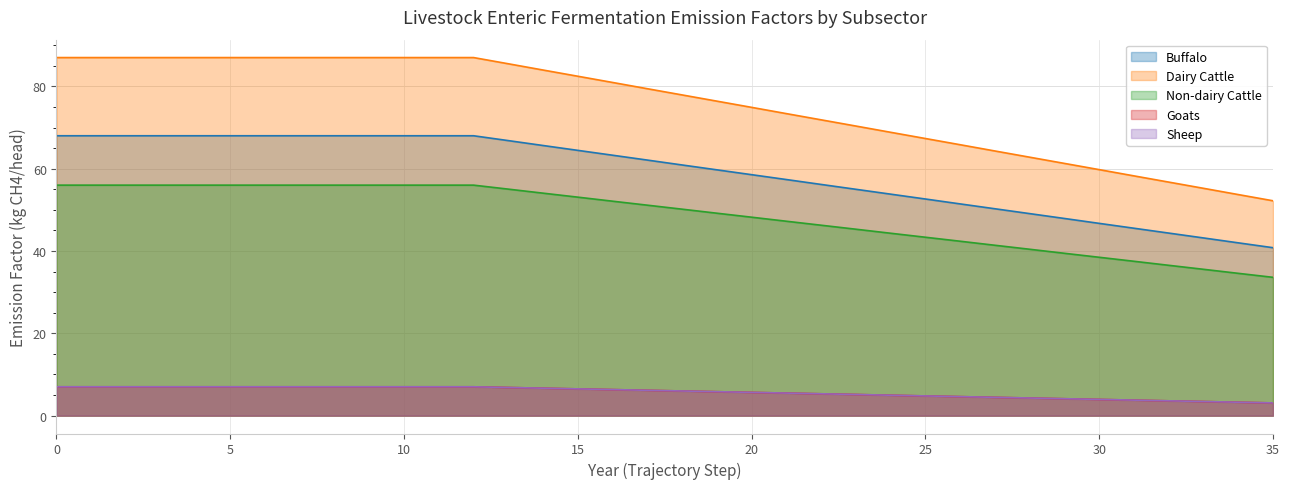

Reading left to right, list all the values displayed in this chart.

Buffalo: 0=68.0	1=68.0	2=68.0	3=68.0	4=68.0	5=68.0	6=68.0	7=68.0	8=68.0	9=68.0	10=68.0	11=68.0	12=68.0	13=66.8	14=65.6	15=64.5	16=63.3	17=62.1	18=60.9	19=59.7	20=58.5	21=57.4	22=56.2	23=55.0	24=53.8	25=52.6	26=51.4	27=50.3	28=49.1	29=47.9	30=46.7	31=45.5	32=44.4	33=43.2	34=42.0	35=40.8
Dairy Cattle: 0=87.0	1=87.0	2=87.0	3=87.0	4=87.0	5=87.0	6=87.0	7=87.0	8=87.0	9=87.0	10=87.0	11=87.0	12=87.0	13=85.5	14=84.0	15=82.5	16=81.0	17=79.4	18=77.9	19=76.4	20=74.9	21=73.4	22=71.9	23=70.4	24=68.8	25=67.3	26=65.8	27=64.3	28=62.8	29=61.3	30=59.8	31=58.2	32=56.7	33=55.2	34=53.7	35=52.2
Non-dairy Cattle: 0=56.0	1=56.0	2=56.0	3=56.0	4=56.0	5=56.0	6=56.0	7=56.0	8=56.0	9=56.0	10=56.0	11=56.0	12=56.0	13=55.0	14=54.0	15=53.1	16=52.1	17=51.1	18=50.2	19=49.2	20=48.2	21=47.2	22=46.3	23=45.3	24=44.3	25=43.3	26=42.4	27=41.4	28=40.4	29=39.4	30=38.5	31=37.5	32=36.5	33=35.5	34=34.6	35=33.6
Goats: 0=7.0	1=7.0	2=7.0	3=7.0	4=7.0	5=7.0	6=7.0	7=7.0	8=7.0	9=7.0	10=7.0	11=7.0	12=7.0	13=6.8	14=6.7	15=6.5	16=6.3	17=6.2	18=6.0	19=5.8	20=5.6	21=5.5	22=5.3	23=5.1	24=5.0	25=4.8	26=4.6	27=4.4	28=4.3	29=4.1	30=3.9	31=3.8	32=3.6	33=3.4	34=3.2	35=3.1
Sheep: 0=7.0	1=7.0	2=7.0	3=7.0	4=7.0	5=7.0	6=7.0	7=7.0	8=7.0	9=7.0	10=7.0	11=7.0	12=7.0	13=6.8	14=6.7	15=6.5	16=6.3	17=6.2	18=6.0	19=5.8	20=5.6	21=5.5	22=5.3	23=5.1	24=5.0	25=4.8	26=4.6	27=4.4	28=4.3	29=4.1	30=3.9	31=3.8	32=3.6	33=3.4	34=3.2	35=3.1